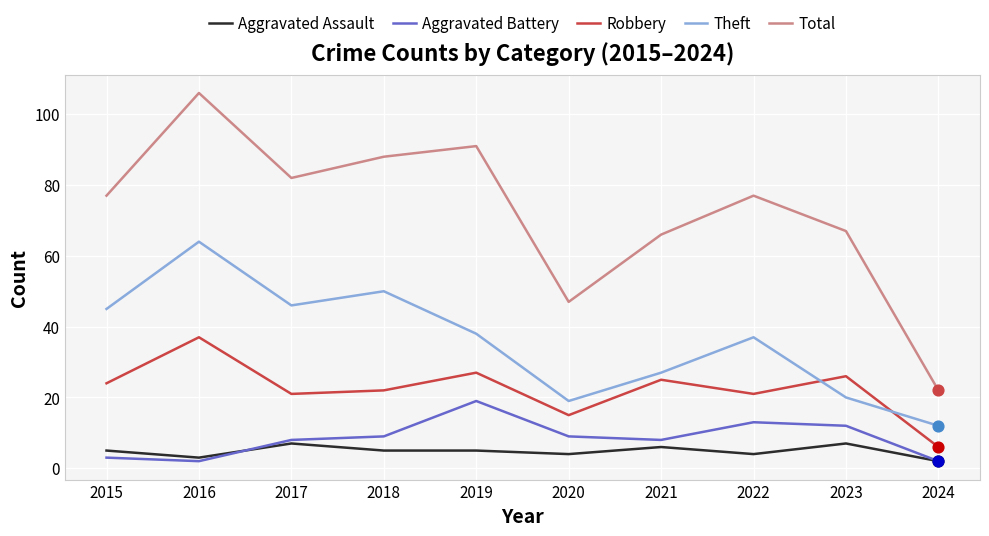

What is the total value across all series at 2022?

152